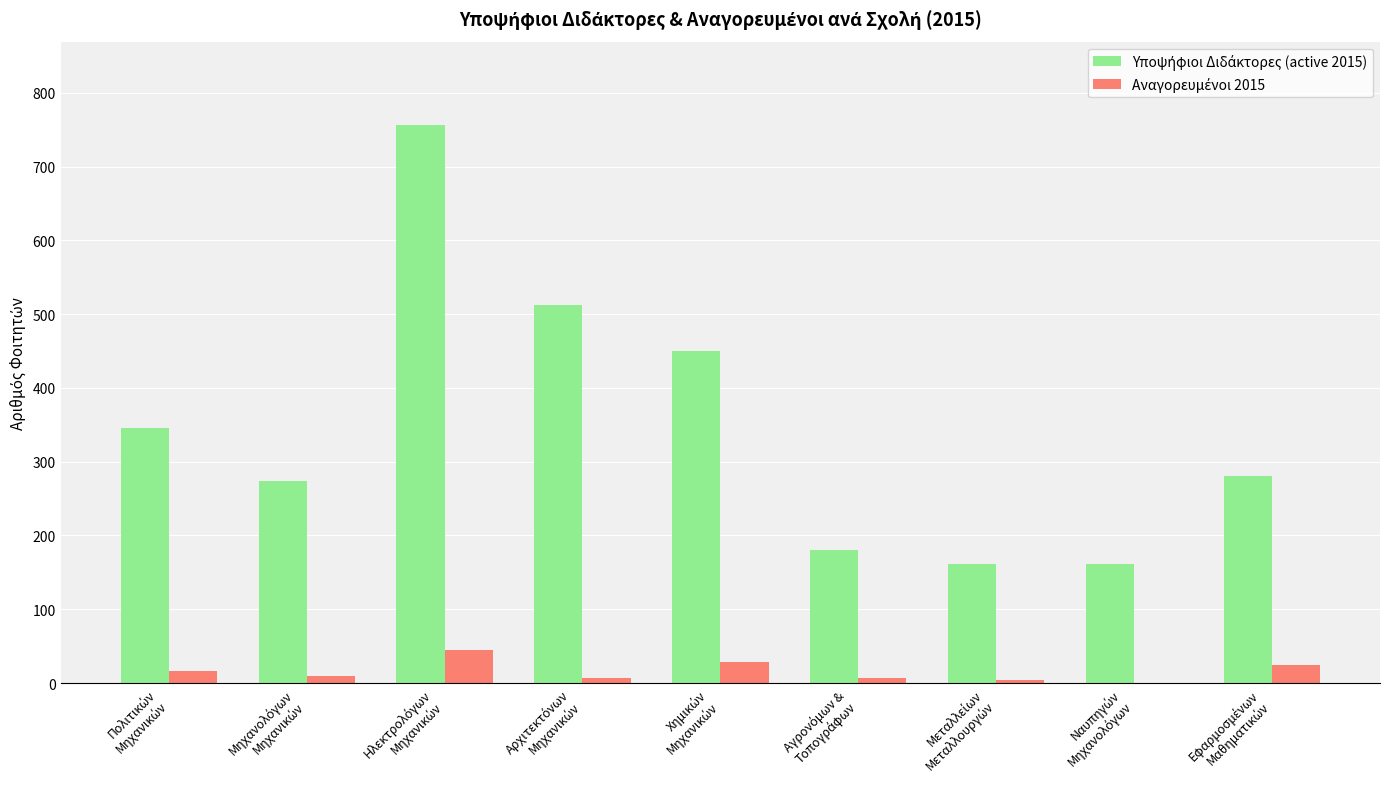

Count the number of categories in the chart.

9